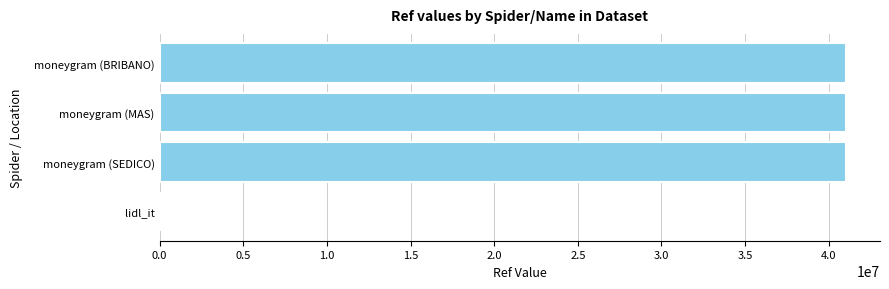

Are the bars horizontal?

Yes